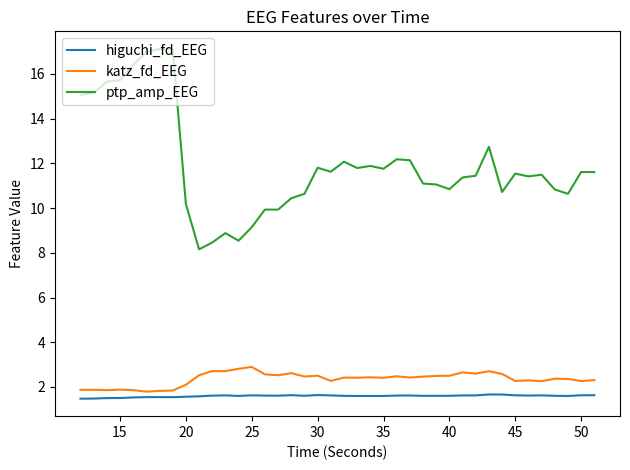

Rank the series by their maximum value, from highest to lowest.

ptp_amp_EEG, katz_fd_EEG, higuchi_fd_EEG